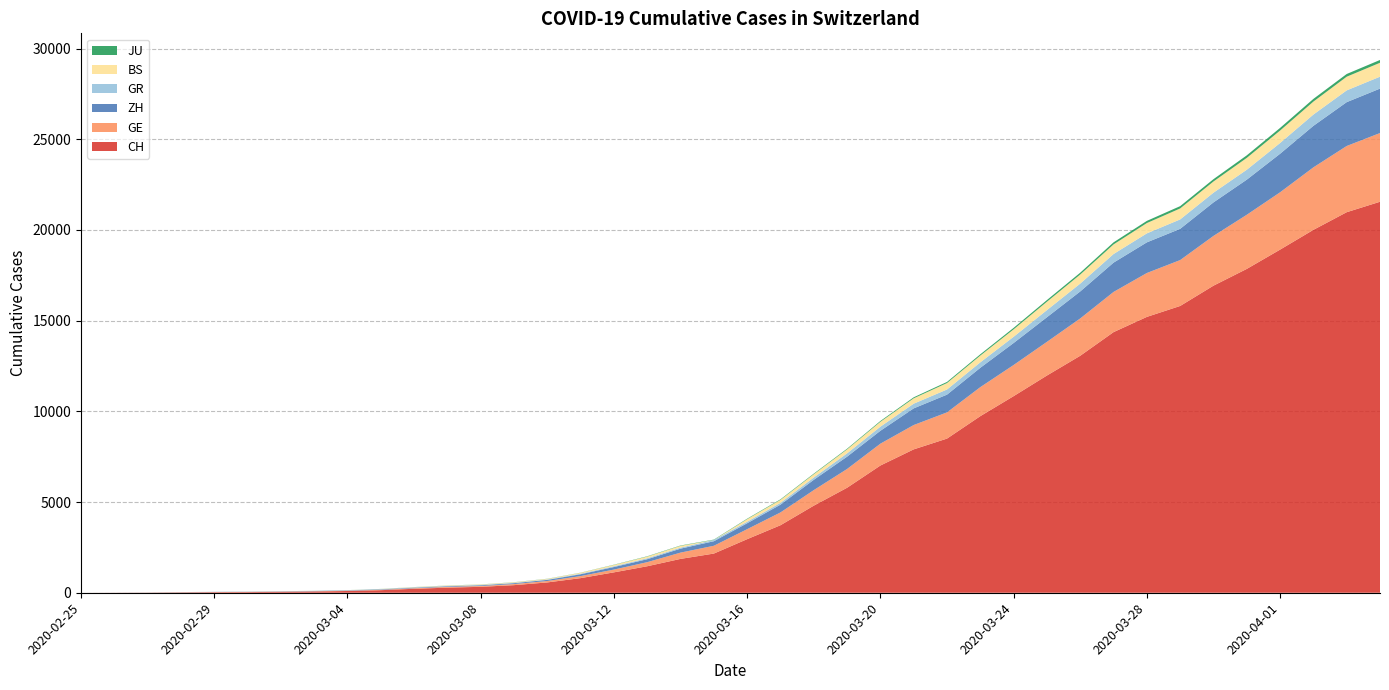

Reading left to right, transcribe all the data shown in this chart.

CH: 0	4	8	20	30	36	50	69	97	142	219	280	327	419	569	806	1124	1461	1866	2160	2954	3722	4801	5788	7014	7904	8498	9735	10838	11975	13064	14367	15207	15809	16928	17852	18915	20005	20978	21554
GE: 0	1	1	5	9	10	11	14	16	20	30	43	45	60	79	113	154	225	347	430	551	705	857	1035	1204	1342	1445	1600	1717	1856	2057	2215	2419	2530	2743	2984	3160	3445	3650	3788
ZH: 0	0	2	2	6	7	10	13	15	23	29	34	40	49	62	101	140	163	218	250	326	429	568	679	711	919	978	1067	1213	1357	1489	1616	1690	1722	1848	1936	2125	2289	2417	2450
GR: 0	2	2	6	6	6	9	9	12	14	16	17	18	18	22	31	43	53	56	71	84	101	128	182	226	258	284	300	343	393	433	474	495	519	535	547	592	622	649	657
BS: 0	0	1	1	1	1	1	3	3	8	15	21	24	28	33	49	73	92	100	0	143	164	181	220	270	297	356	374	410	462	501	530	569	605	617	653	687	714	754	767
JU: 0	0	1	1	1	1	1	2	2	4	4	5	5	7	7	7	12	17	18	19	25	29	32	36	44	54	61	69	82	92	100	114	119	127	128	140	145	149	149	154